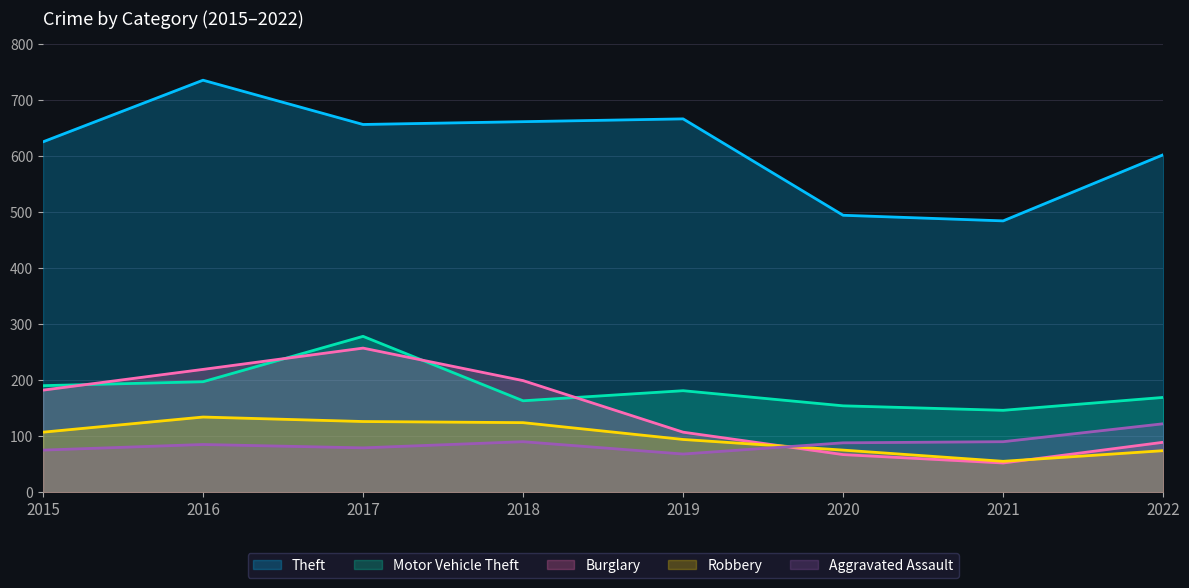

Which series has the largest range (max minus min)?

Theft